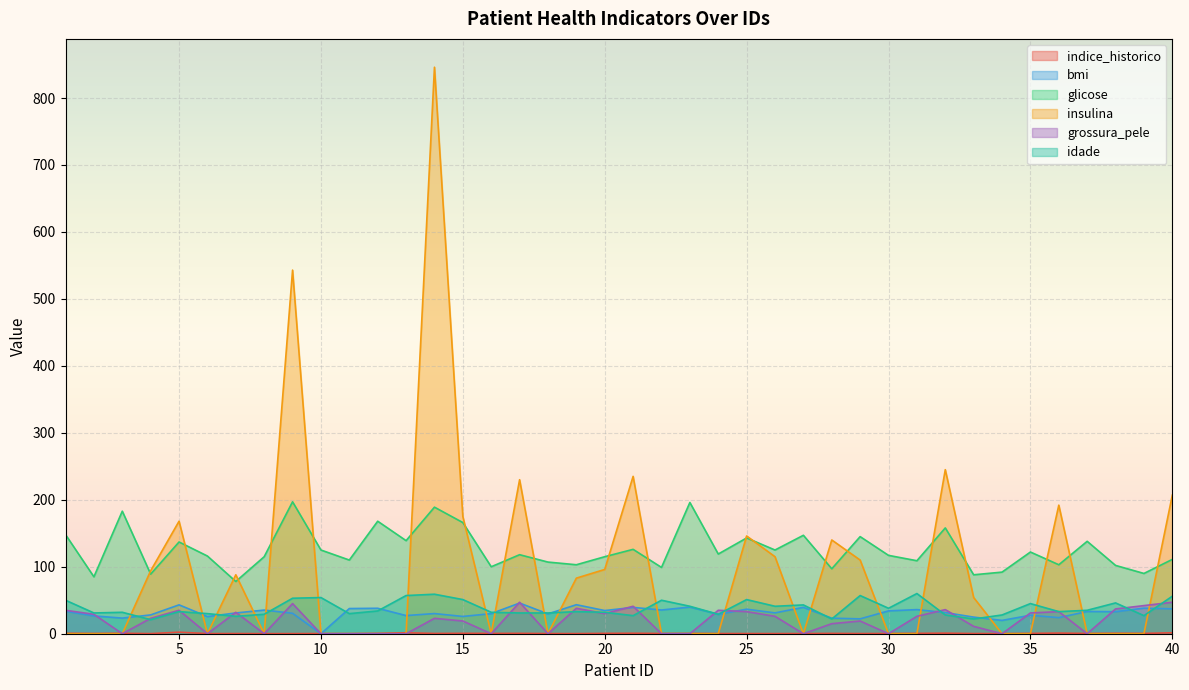

Which series changed the most between 20 and 37?

insulina